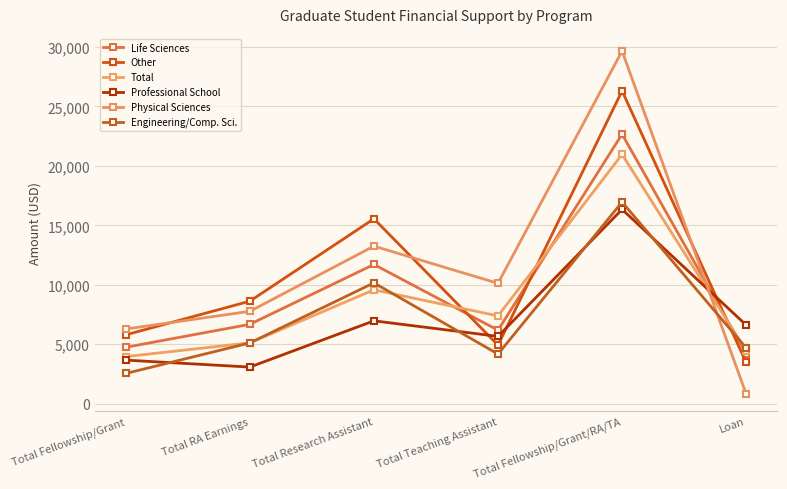

Between Loan and Total Fellowship/Grant/RA/TA, which is larger?

Total Fellowship/Grant/RA/TA